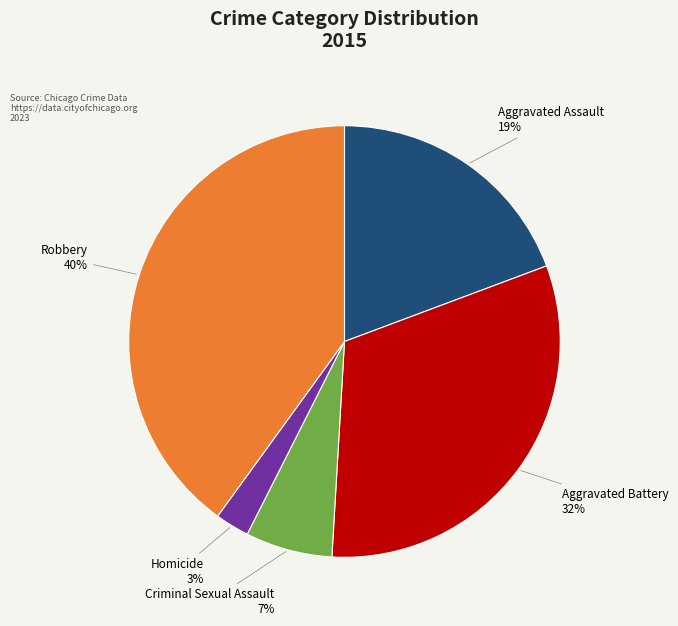

Is there any slice that represents more than half of the pie?

No